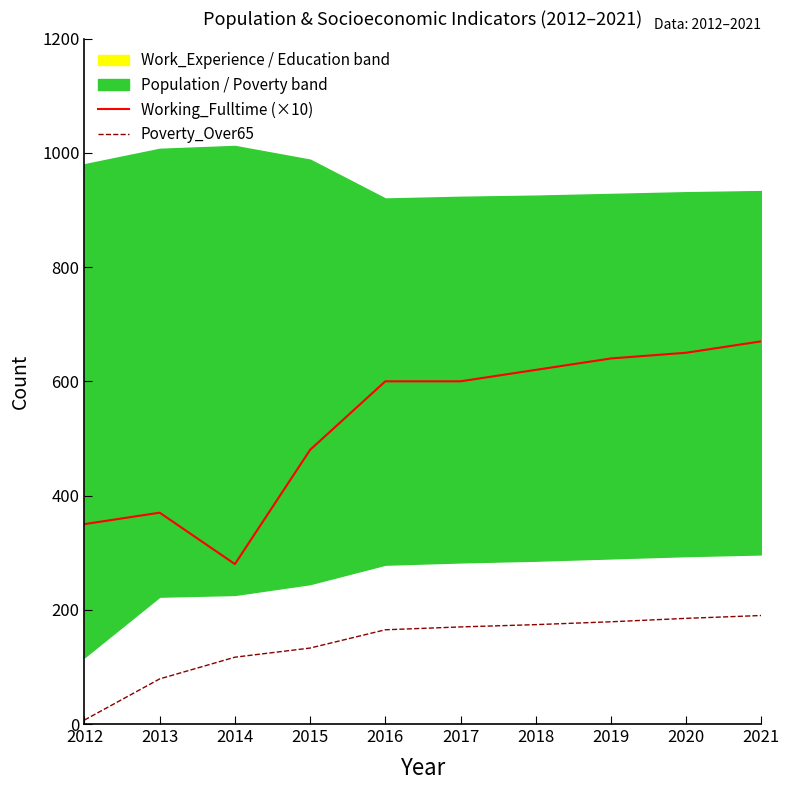

What is the highest value of the Working_Fulltime (×10) series?

670